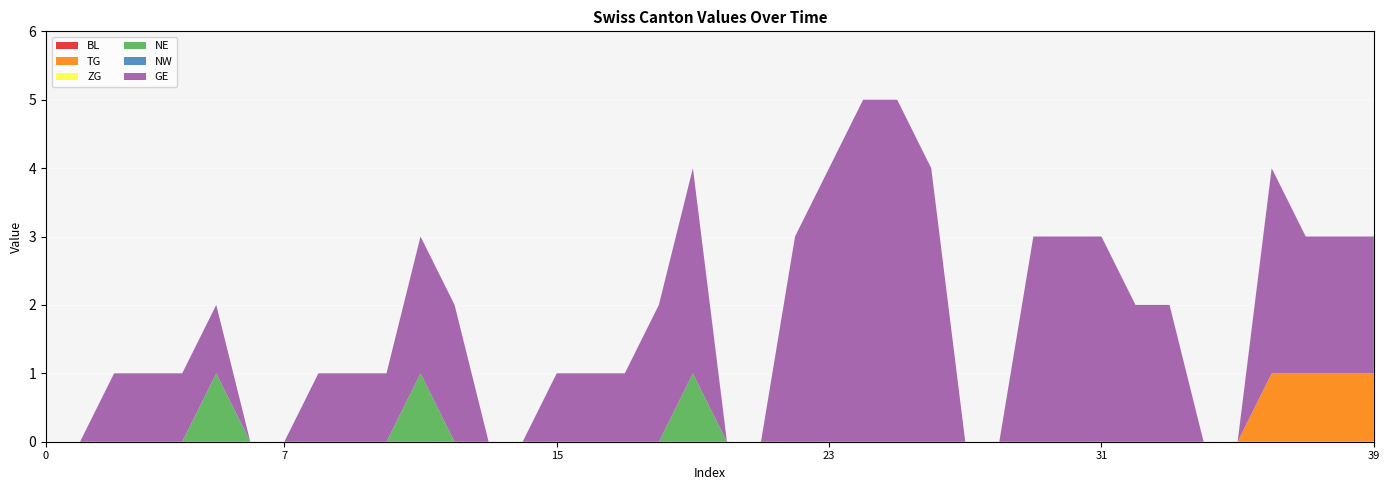

Reading left to right, extract all data points from this chart.

BL: 2020-05-31=0	2020-06-01=0	2020-06-02=0	2020-06-03=0	2020-06-04=0	2020-06-05=0	2020-06-06=0	2020-06-07=0	2020-06-08=0	2020-06-09=0	2020-06-10=0	2020-06-11=0	2020-06-12=0	2020-06-13=0	2020-06-14=0	2020-06-15=0	2020-06-16=0	2020-06-17=0	2020-06-18=0	2020-06-19=0	2020-06-20=0	2020-06-21=0	2020-06-22=0	2020-06-23=0	2020-06-24=0	2020-06-25=0	2020-06-26=0	2020-06-27=0	2020-06-28=0	2020-06-29=0	2020-06-30=0	2020-07-01=0	2020-07-02=0	2020-07-03=0	2020-07-04=0	2020-07-05=0	2020-07-06=0	2020-07-07=0	2020-07-08=0	2020-07-09=0
TG: 2020-05-31=0	2020-06-01=0	2020-06-02=0	2020-06-03=0	2020-06-04=0	2020-06-05=0	2020-06-06=0	2020-06-07=0	2020-06-08=0	2020-06-09=0	2020-06-10=0	2020-06-11=0	2020-06-12=0	2020-06-13=0	2020-06-14=0	2020-06-15=0	2020-06-16=0	2020-06-17=0	2020-06-18=0	2020-06-19=0	2020-06-20=0	2020-06-21=0	2020-06-22=0	2020-06-23=0	2020-06-24=0	2020-06-25=0	2020-06-26=0	2020-06-27=0	2020-06-28=0	2020-06-29=0	2020-06-30=0	2020-07-01=0	2020-07-02=0	2020-07-03=0	2020-07-04=0	2020-07-05=0	2020-07-06=1	2020-07-07=1	2020-07-08=1	2020-07-09=1
ZG: 2020-05-31=0	2020-06-01=0	2020-06-02=0	2020-06-03=0	2020-06-04=0	2020-06-05=0	2020-06-06=0	2020-06-07=0	2020-06-08=0	2020-06-09=0	2020-06-10=0	2020-06-11=0	2020-06-12=0	2020-06-13=0	2020-06-14=0	2020-06-15=0	2020-06-16=0	2020-06-17=0	2020-06-18=0	2020-06-19=0	2020-06-20=0	2020-06-21=0	2020-06-22=0	2020-06-23=0	2020-06-24=0	2020-06-25=0	2020-06-26=0	2020-06-27=0	2020-06-28=0	2020-06-29=0	2020-06-30=0	2020-07-01=0	2020-07-02=0	2020-07-03=0	2020-07-04=0	2020-07-05=0	2020-07-06=0	2020-07-07=0	2020-07-08=0	2020-07-09=0
NE: 2020-05-31=0	2020-06-01=0	2020-06-02=0	2020-06-03=0	2020-06-04=0	2020-06-05=1	2020-06-06=0	2020-06-07=0	2020-06-08=0	2020-06-09=0	2020-06-10=0	2020-06-11=1	2020-06-12=0	2020-06-13=0	2020-06-14=0	2020-06-15=0	2020-06-16=0	2020-06-17=0	2020-06-18=0	2020-06-19=1	2020-06-20=0	2020-06-21=0	2020-06-22=0	2020-06-23=0	2020-06-24=0	2020-06-25=0	2020-06-26=0	2020-06-27=0	2020-06-28=0	2020-06-29=0	2020-06-30=0	2020-07-01=0	2020-07-02=0	2020-07-03=0	2020-07-04=0	2020-07-05=0	2020-07-06=0	2020-07-07=0	2020-07-08=0	2020-07-09=0
NW: 2020-05-31=0	2020-06-01=0	2020-06-02=0	2020-06-03=0	2020-06-04=0	2020-06-05=0	2020-06-06=0	2020-06-07=0	2020-06-08=0	2020-06-09=0	2020-06-10=0	2020-06-11=0	2020-06-12=0	2020-06-13=0	2020-06-14=0	2020-06-15=0	2020-06-16=0	2020-06-17=0	2020-06-18=0	2020-06-19=0	2020-06-20=0	2020-06-21=0	2020-06-22=0	2020-06-23=0	2020-06-24=0	2020-06-25=0	2020-06-26=0	2020-06-27=0	2020-06-28=0	2020-06-29=0	2020-06-30=0	2020-07-01=0	2020-07-02=0	2020-07-03=0	2020-07-04=0	2020-07-05=0	2020-07-06=0	2020-07-07=0	2020-07-08=0	2020-07-09=0
GE: 2020-05-31=0	2020-06-01=0	2020-06-02=1	2020-06-03=1	2020-06-04=1	2020-06-05=1	2020-06-06=0	2020-06-07=0	2020-06-08=1	2020-06-09=1	2020-06-10=1	2020-06-11=2	2020-06-12=2	2020-06-13=0	2020-06-14=0	2020-06-15=1	2020-06-16=1	2020-06-17=1	2020-06-18=2	2020-06-19=3	2020-06-20=0	2020-06-21=0	2020-06-22=3	2020-06-23=4	2020-06-24=5	2020-06-25=5	2020-06-26=4	2020-06-27=0	2020-06-28=0	2020-06-29=3	2020-06-30=3	2020-07-01=3	2020-07-02=2	2020-07-03=2	2020-07-04=0	2020-07-05=0	2020-07-06=3	2020-07-07=2	2020-07-08=2	2020-07-09=2